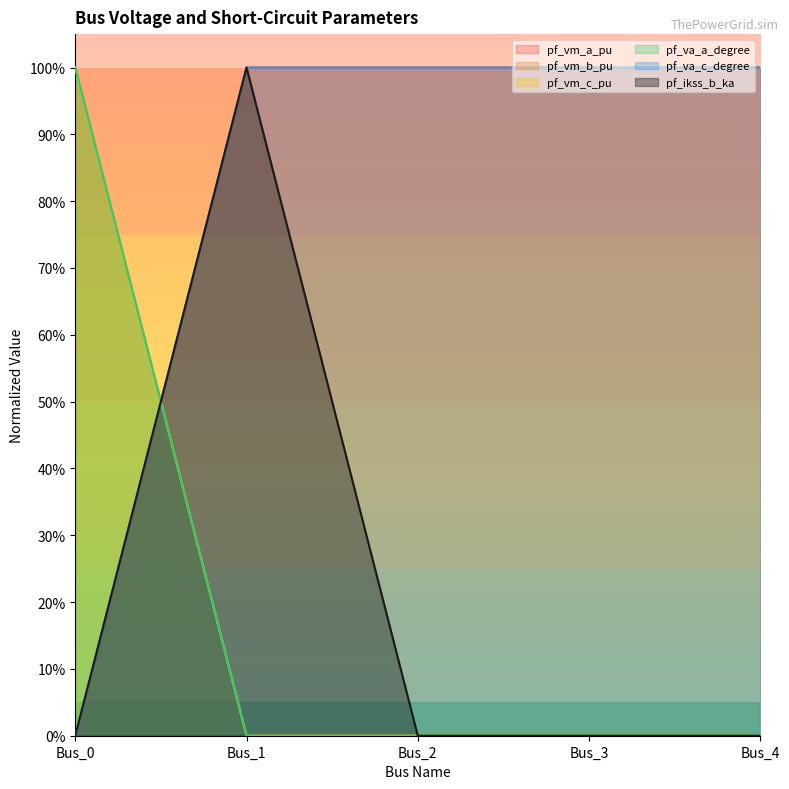

What is the sum of all pf_vm_c_pu values?

4.0